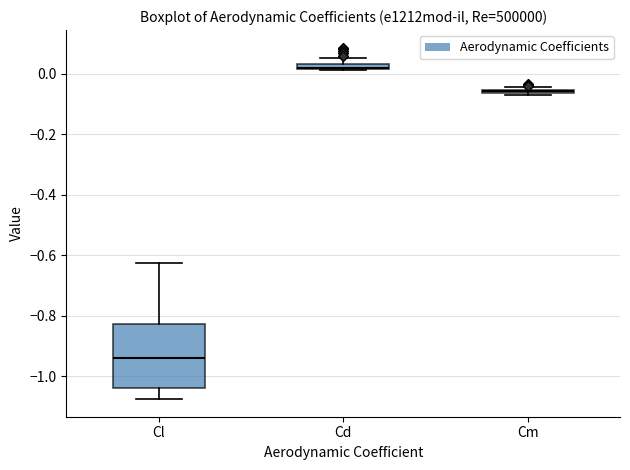

Which box is the tallest, from its lower edge to its upper edge?

Cl